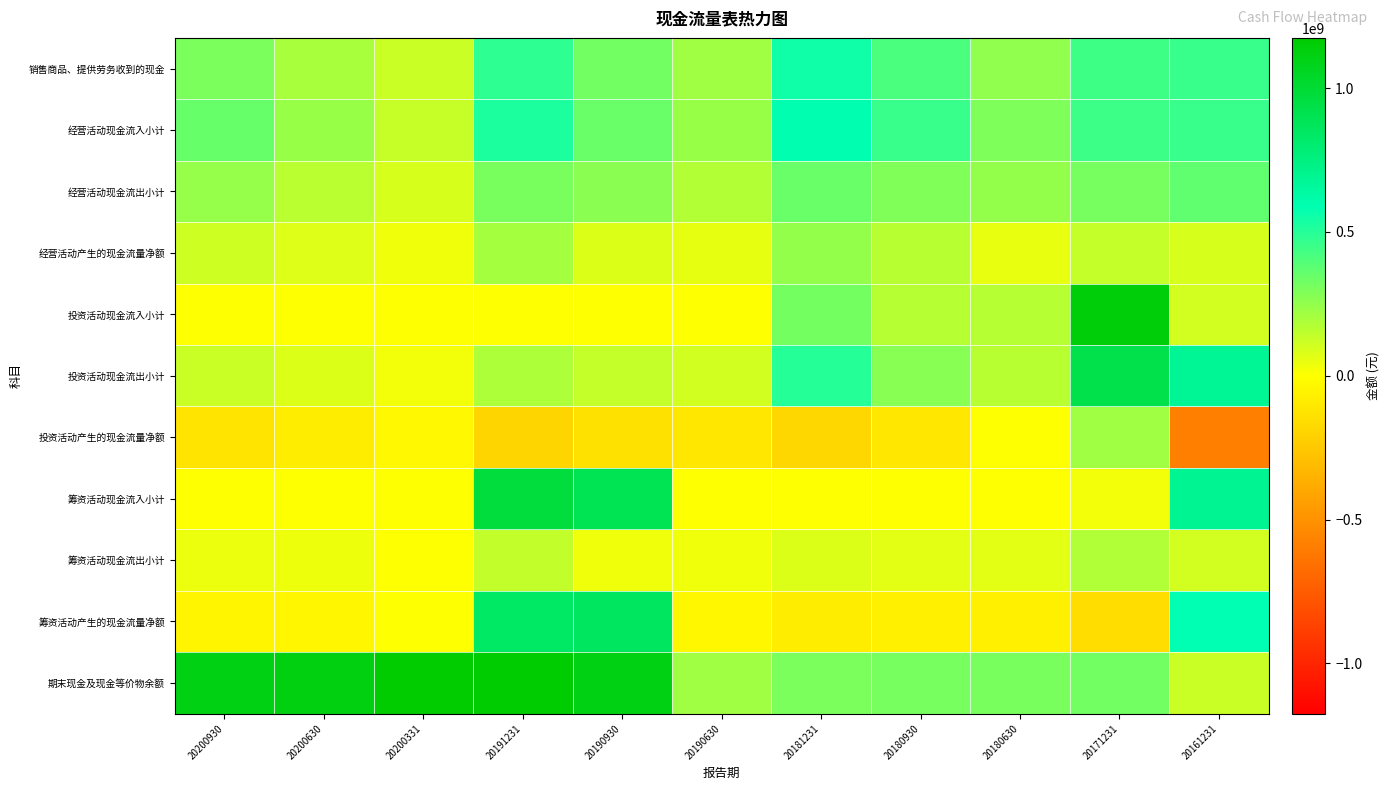

Reading left to right, transcribe all the data shown in this chart.

销售商品、提供劳务收到的现金: 20200930=303649167.2	20200630=201165453.6	20200331=122237747.7	20191231=478563087.7	20190930=323126661.7	20190630=218244768.2	20181231=553746113.5	20180930=413093899.4	20180630=252786503.8	20171231=444121293.8	20161231=454989344.9
经营活动现金流入小计: 20200930=351305924.6	20200630=236058032.2	20200331=131755810.1	20191231=520023590.7	20190930=345885002.8	20190630=234429587.4	20181231=591792711.3	20180930=457550215.1	20180630=295593750.1	20171231=449132222.7	20161231=456603076.4
经营活动现金流出小计: 20200930=240025339.2	20200630=159869183.7	20200331=96181259.0	20191231=309611790.0	20190930=266382699.4	20190630=178010778.4	20181231=347799519.0	20180930=292712022.8	20180630=244718952.2	20171231=314593803.7	20161231=363985281.8
经营活动产生的现金流量净额: 20200930=111280585.4	20200630=76188848.5	20200331=35574551.1	20191231=210411800.7	20190930=79502303.4	20190630=56418809.0	20181231=243993192.3	20180930=164838192.4	20180630=50874797.9	20171231=134538418.9	20161231=92617794.6
投资活动现金流入小计: 20200930=1014193.4	20200630=576000.0	20200331=300000.0	20191231=238986.0	20190930=194499.4	20190630=149499.4	20181231=318962628.8	20180930=166016084.9	20180630=165874488.1	20171231=1139016742.8	20161231=101451936.8
投资活动现金流出小计: 20200930=123290207.0	20200630=80802106.6	20200331=29214694.1	20191231=188490534.7	20190930=136118393.0	20190630=107290795.5	20181231=500266286.7	20180930=274561088.2	20180630=164456792.1	20171231=921589274.0	20161231=680310197.1
投资活动产生的现金流量净额: 20200930=-122276013.6	20200630=-80226106.6	20200331=-28914694.1	20191231=-188251548.7	20190930=-135923893.6	20190630=-107141296.1	20181231=-181303657.8	20180930=-108545003.3	20180630=1417696.0	20171231=217427468.8	20161231=-578858260.3
筹资活动现金流入小计: 20200930=0.0	20200630=0.0	20200331=0.0	20191231=975315600.0	20190930=897579750.9	20190630=0.0	20181231=0.0	20180930=0.0	20180630=0.0	20171231=30500000.0	20161231=690000000.0
筹资活动现金流出小计: 20200930=42630032.1	20200630=40781317.2	20200331=0.0	20191231=138836045.4	20190930=36077146.9	20190630=36077146.9	20181231=78994778.6	20180930=68145722.0	20180630=68145722.0	20171231=182396378.8	20161231=105152544.5
筹资活动产生的现金流量净额: 20200930=-42630032.1	20200630=-40781317.2	20200331=0.0	20191231=836479554.6	20190930=861502604.0	20190630=-36077146.9	20181231=-78994778.6	20180930=-68145722.0	20180630=-68145722.0	20171231=-151896378.8	20161231=584847455.5
期末现金及现金等价物余额: 20200930=1110619793.7	20200630=1119426678.7	20200331=1174437398.2	20191231=1164245254.0	20190930=1110692463.3	20190630=218811815.5	20181231=305611449.5	20180930=313749307.5	20180630=309748612.3	20171231=323452937.4	20161231=123688536.4